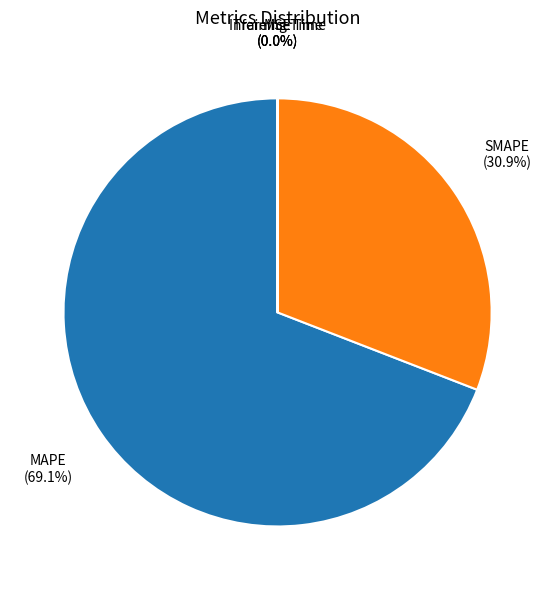

Is there a majority slice in this chart?

Yes